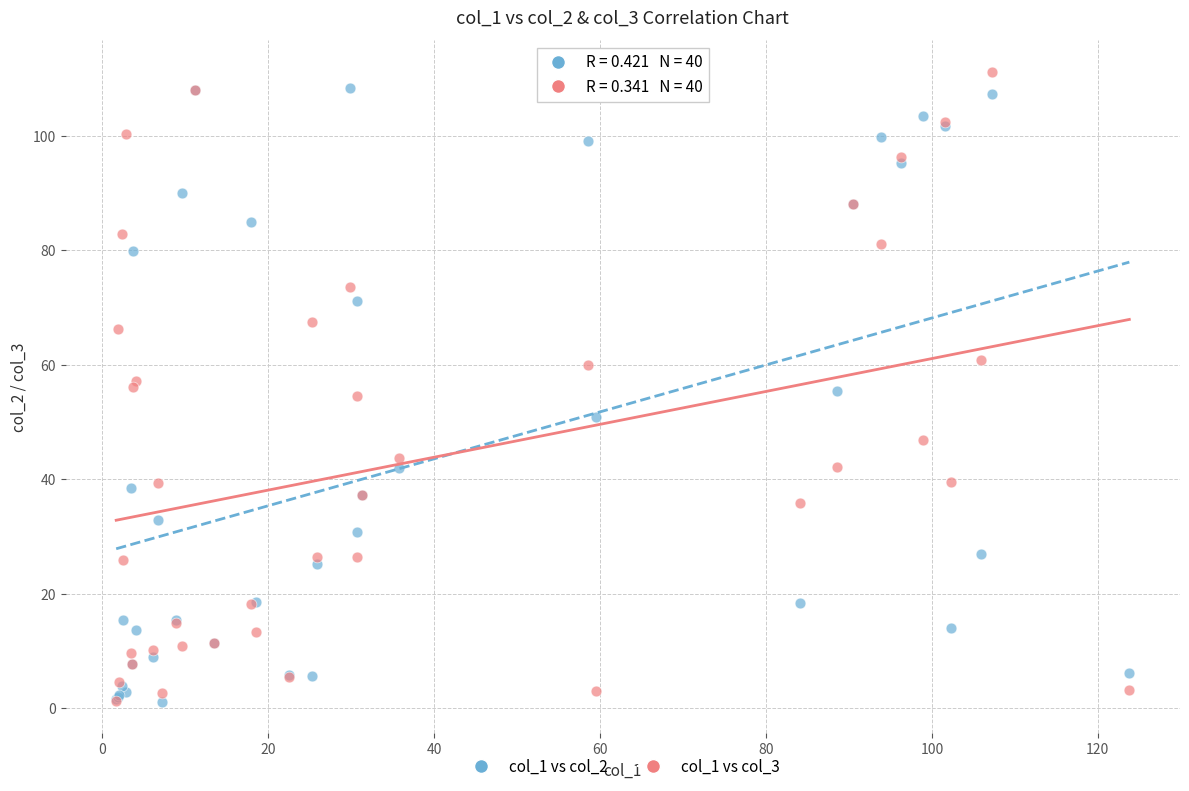

Which series has the widest spread of Y values?

col_1 vs col_3